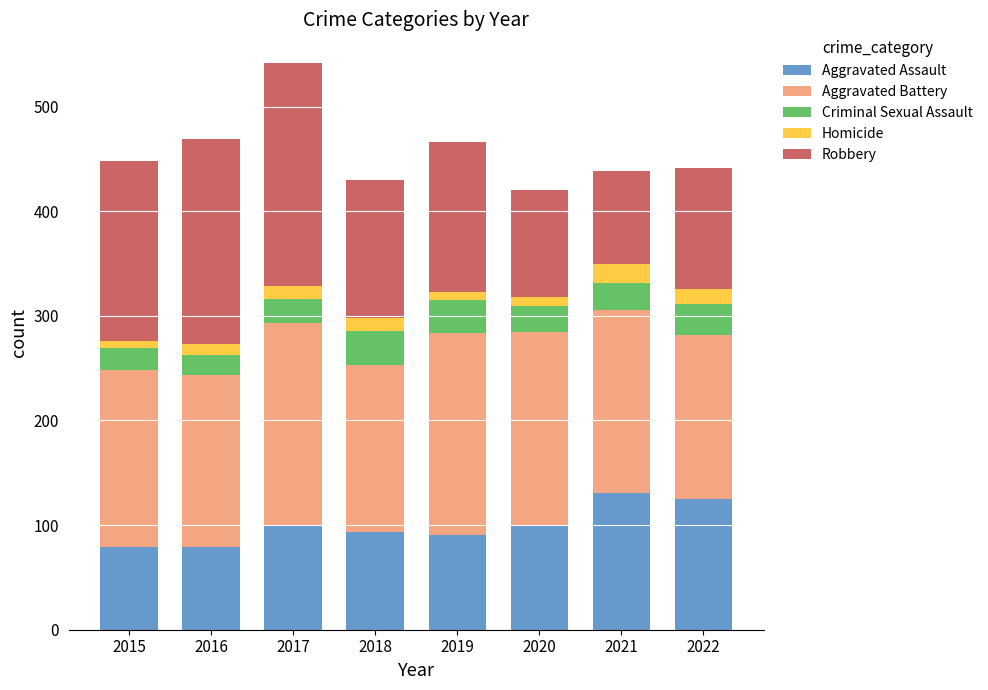

Is it true that Aggravated Assault equals 207 at 2021?

False